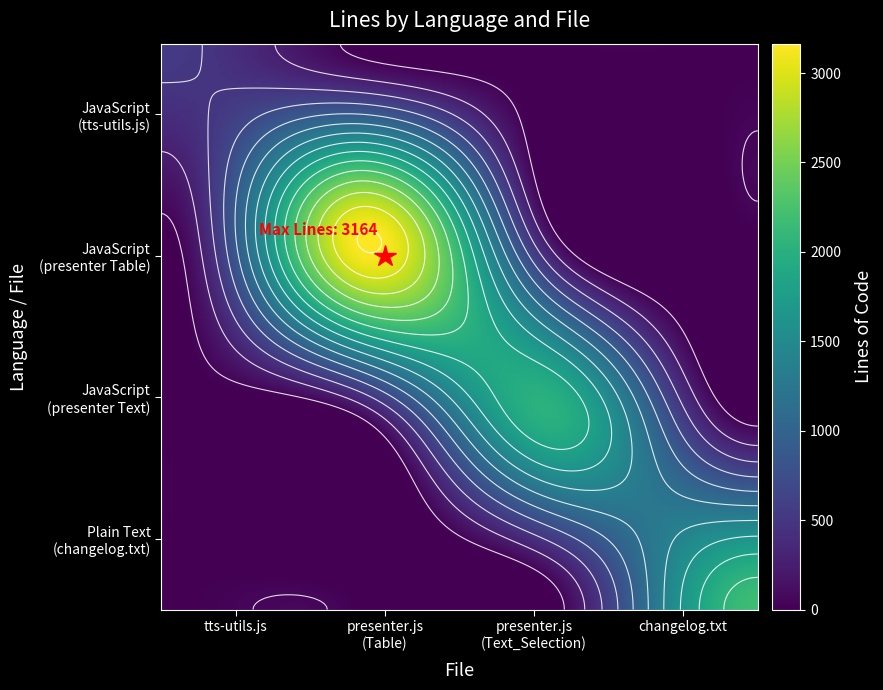

Rank the series by their maximum value, from lowest to highest.

tts-utils.js, presenter.js (Text_Selection), changelog.txt, presenter.js (Table)